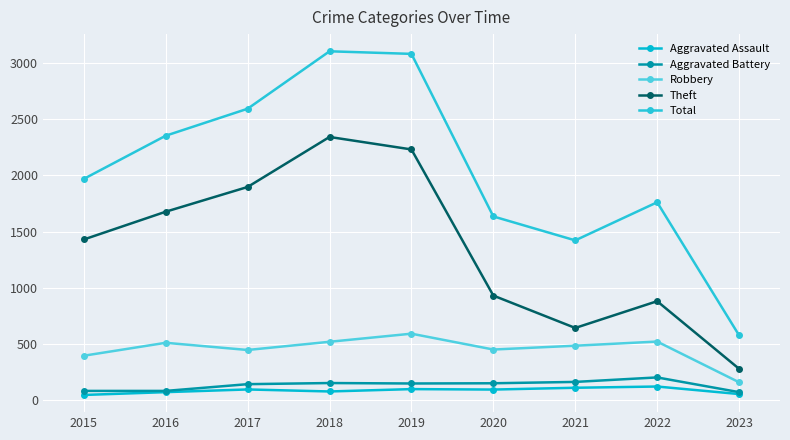

Which series has the widest spread of values?

Total